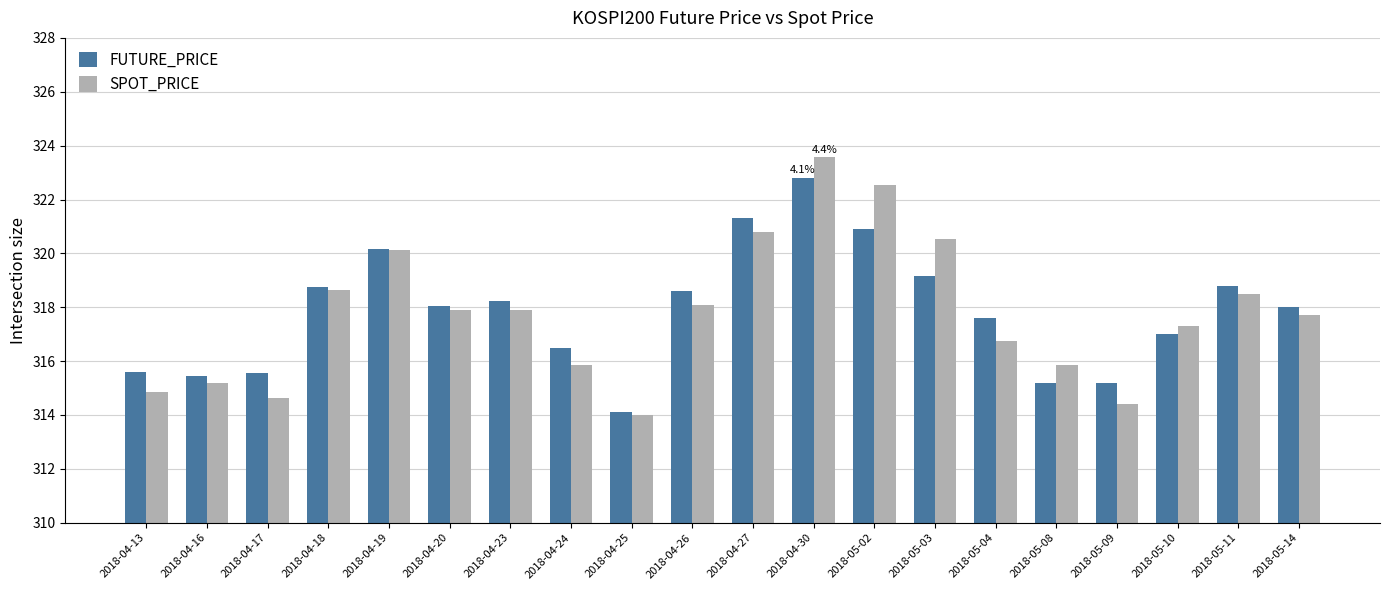

What is the sum of the FUTURE_PRICE values at 2018-04-18 and 2018-05-08?

634.0